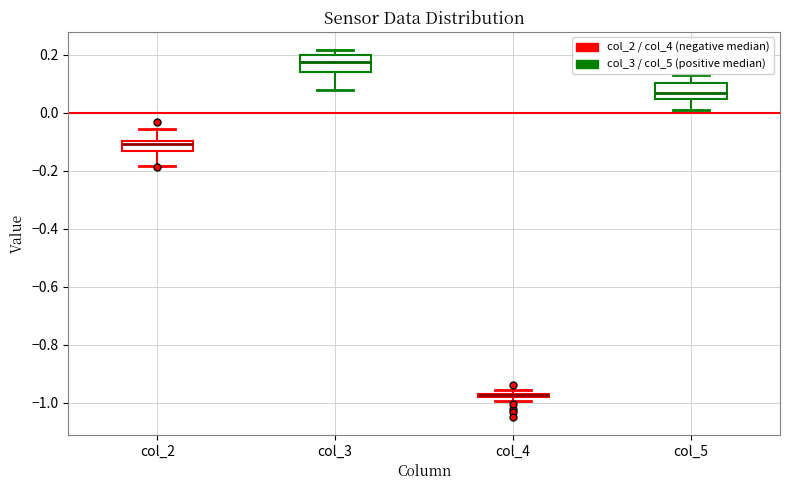

Where is the upper edge of the box for col_2 on the y-axis? The values are not printed on the chart, so give them approximately, as read against the axis.

-0.10